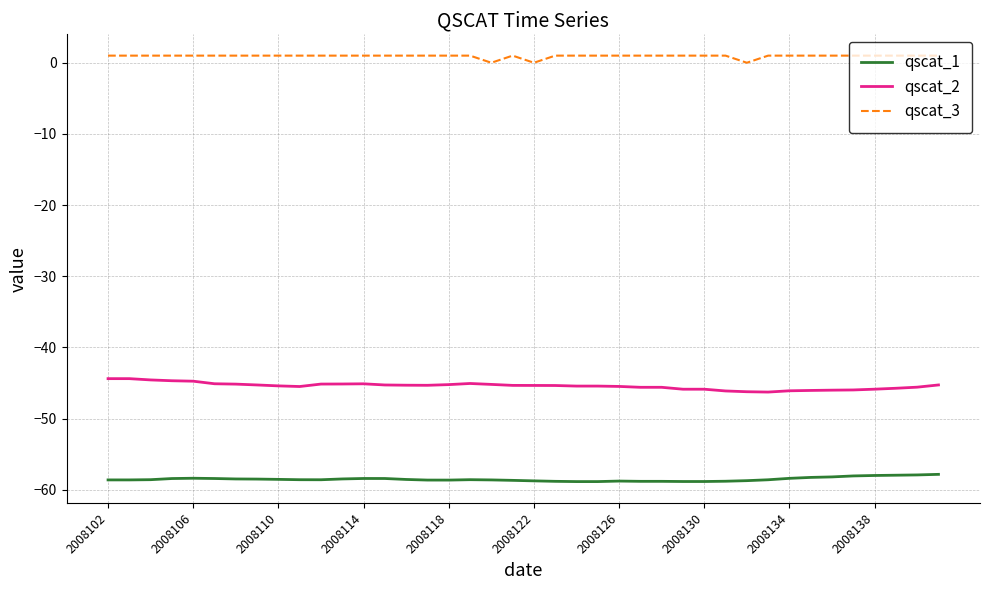

Rank the series by their maximum value, from highest to lowest.

qscat_3, qscat_2, qscat_1